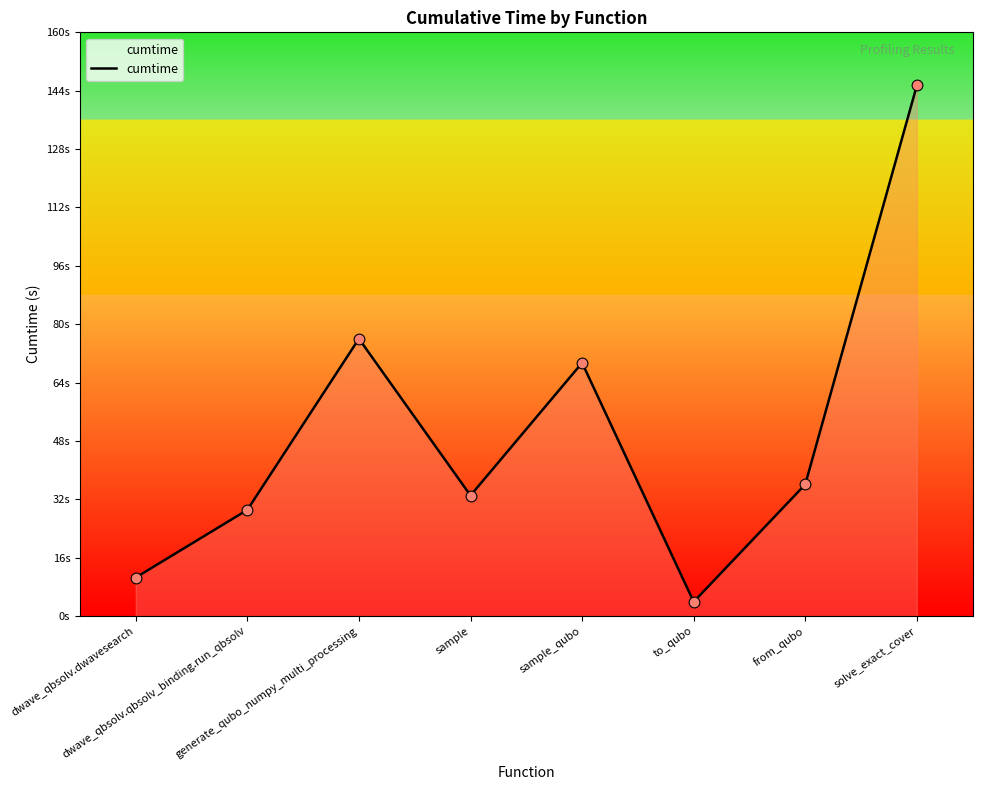

Which has a higher value, generate_qubo_numpy_multi_processing or sample_qubo?

generate_qubo_numpy_multi_processing